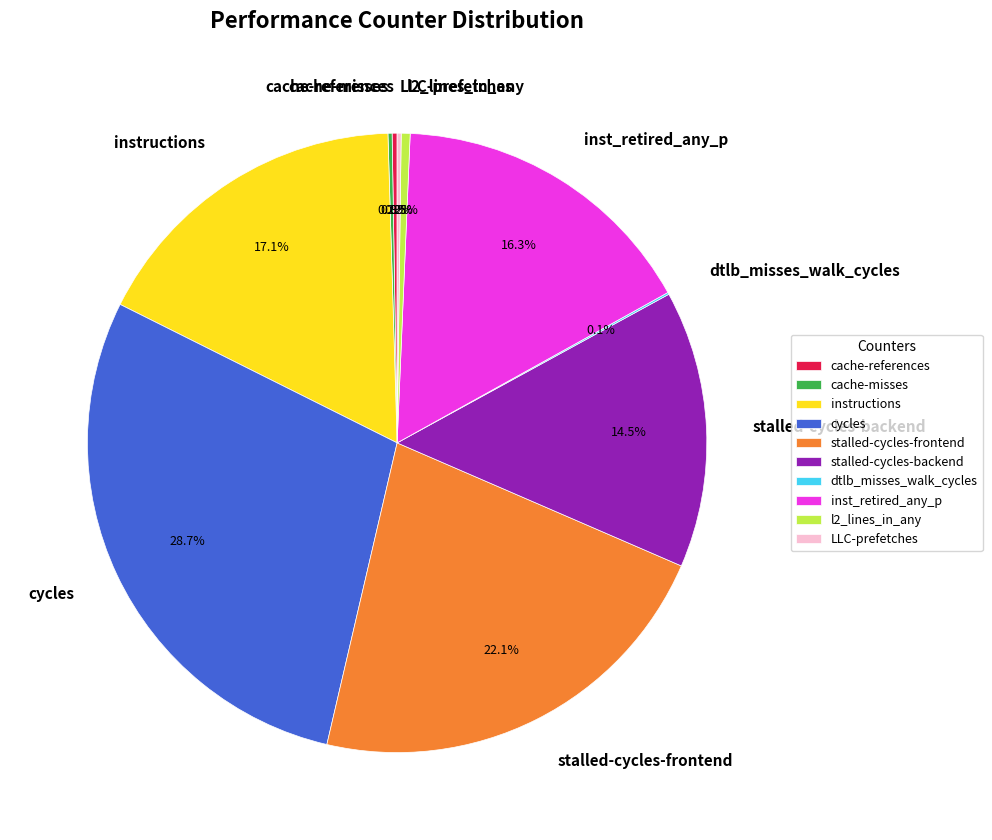

The instructions slice represents 17% of the pie. True or false?

True